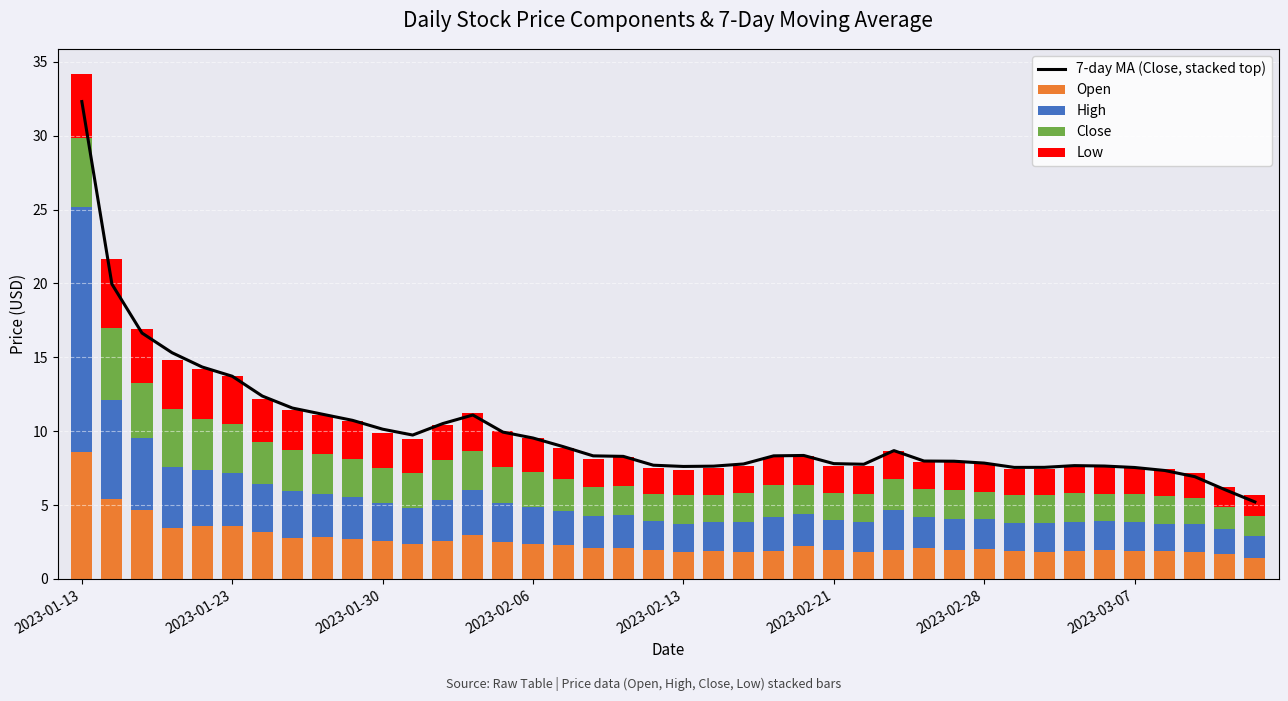

Which series has the widest spread of values?

7-day MA (Close, stacked top)